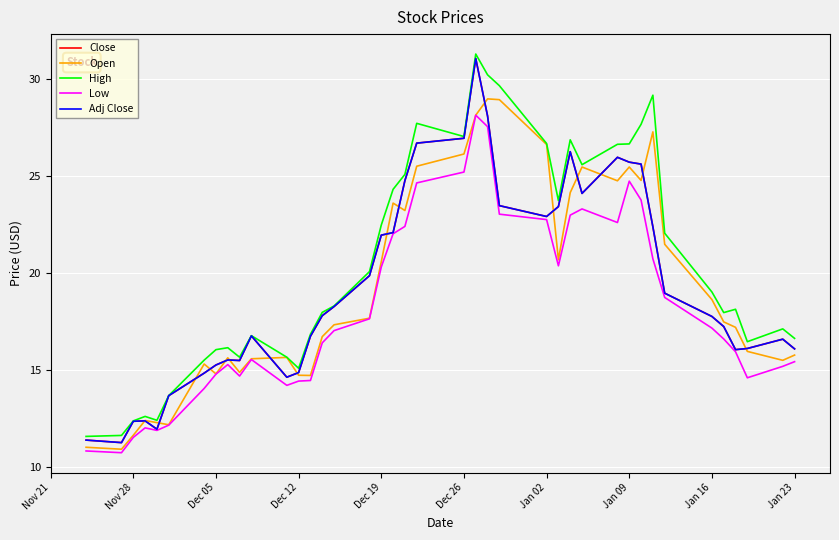

Does the chart have visible grid lines?

Yes